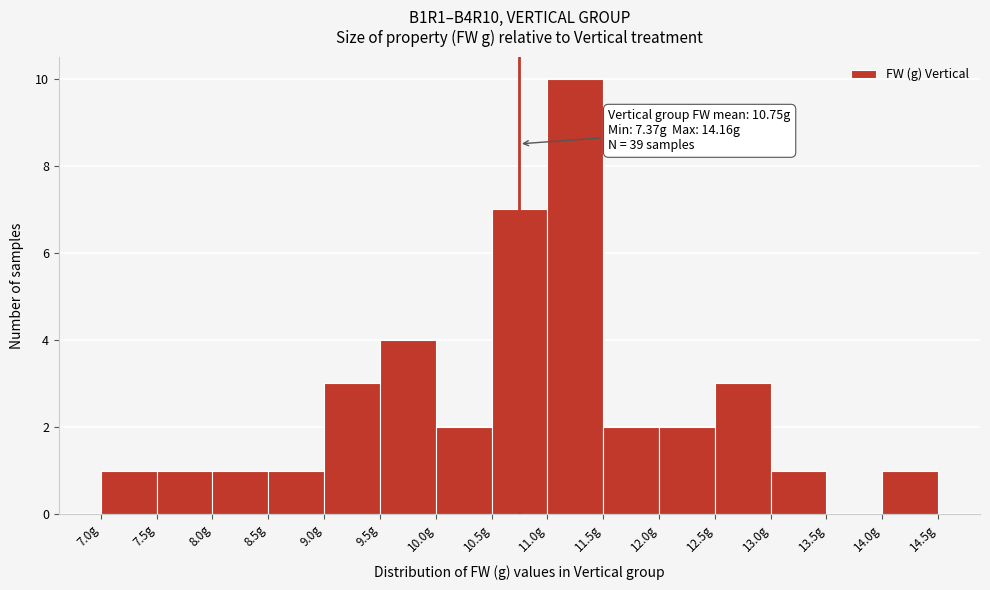

Over which range of the x-axis is the bar tallest?

11.0 to 11.5